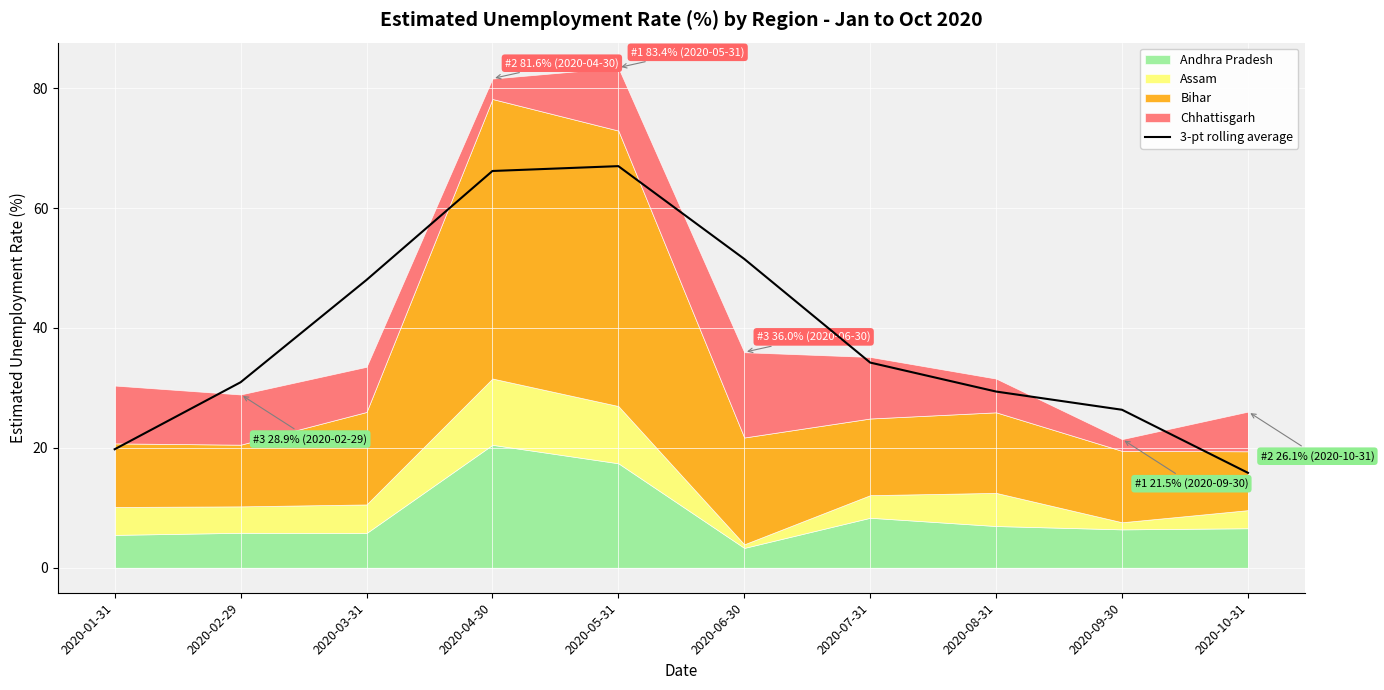

What is the sum of all values?

389.3